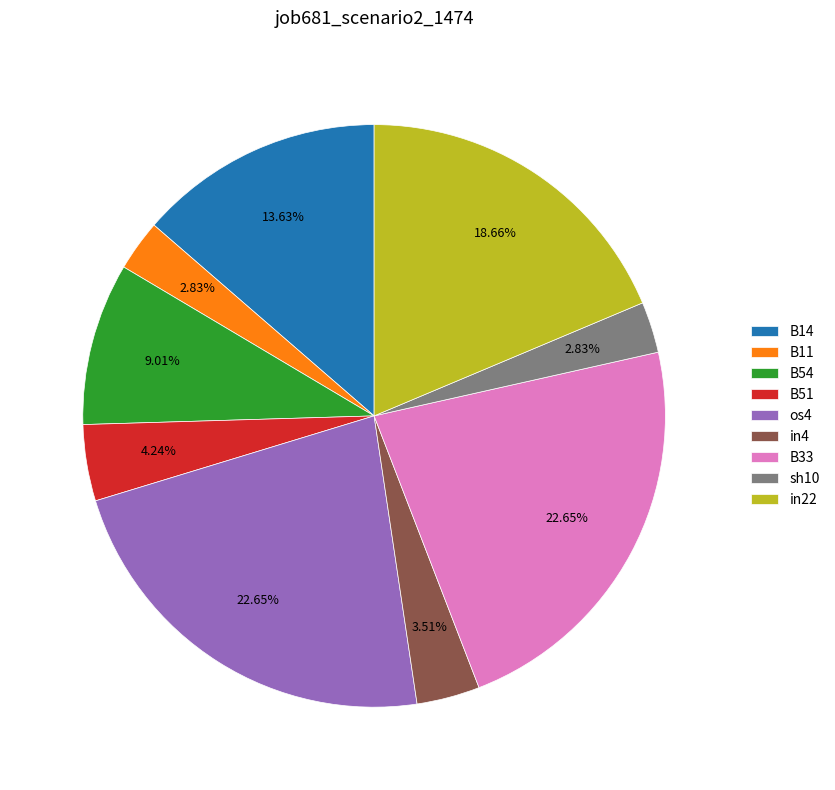

How many segments does this pie chart have?

9